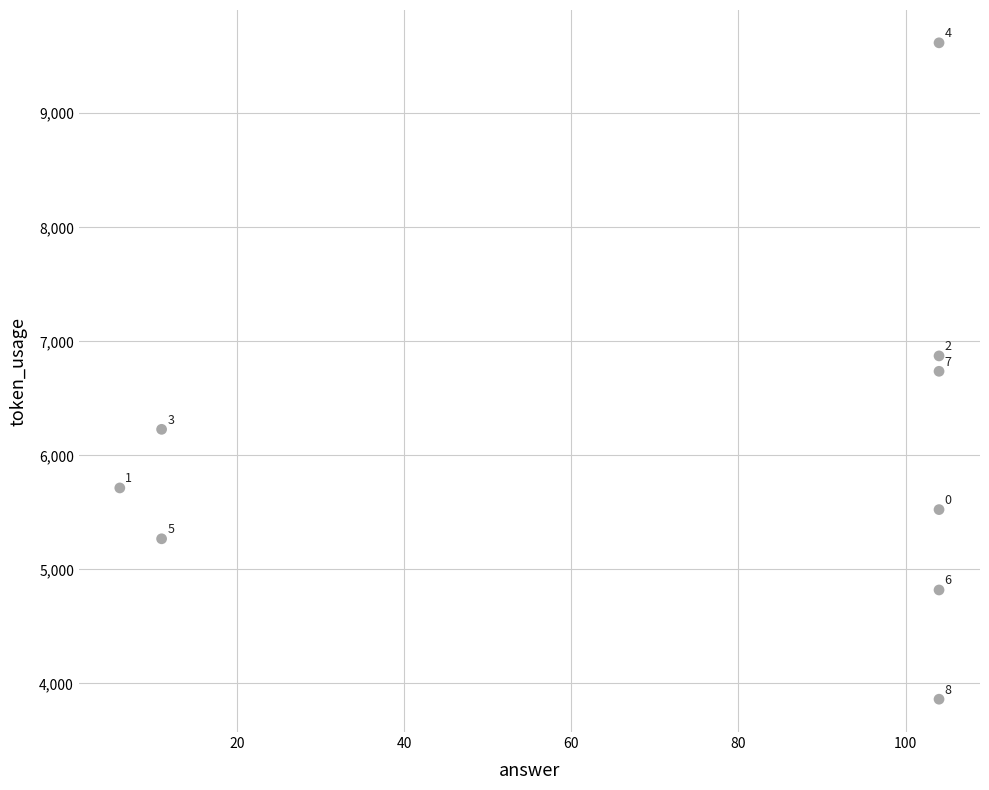

What Y value in the scatter plot is closest to 6739?

6737